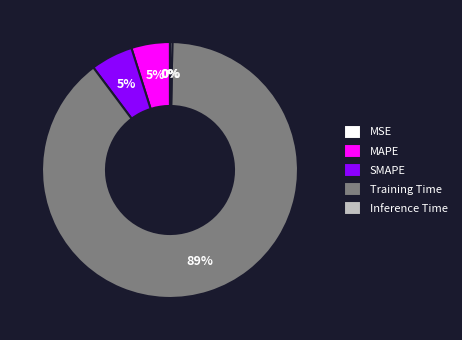

To the nearest percent, what portion does SMAPE represent?

5%